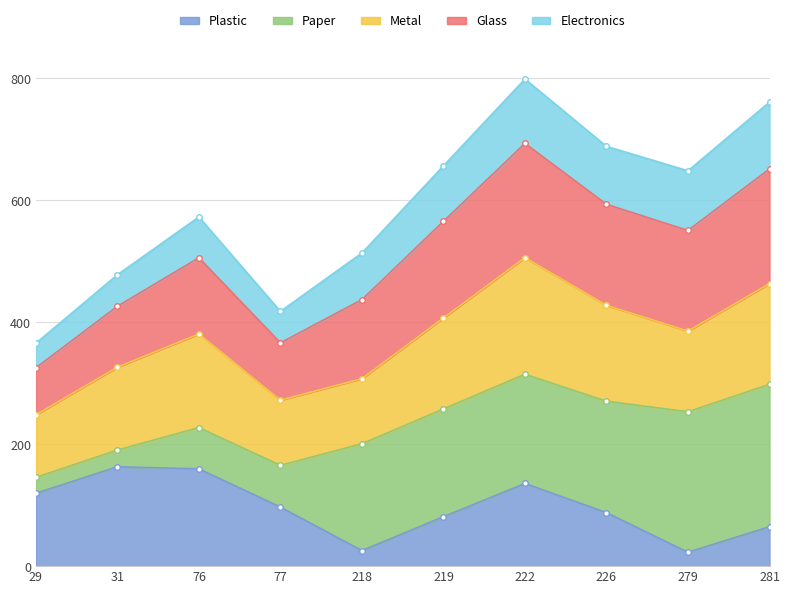

How many interior local valleys (lower than both neighbors) does the data have?

2